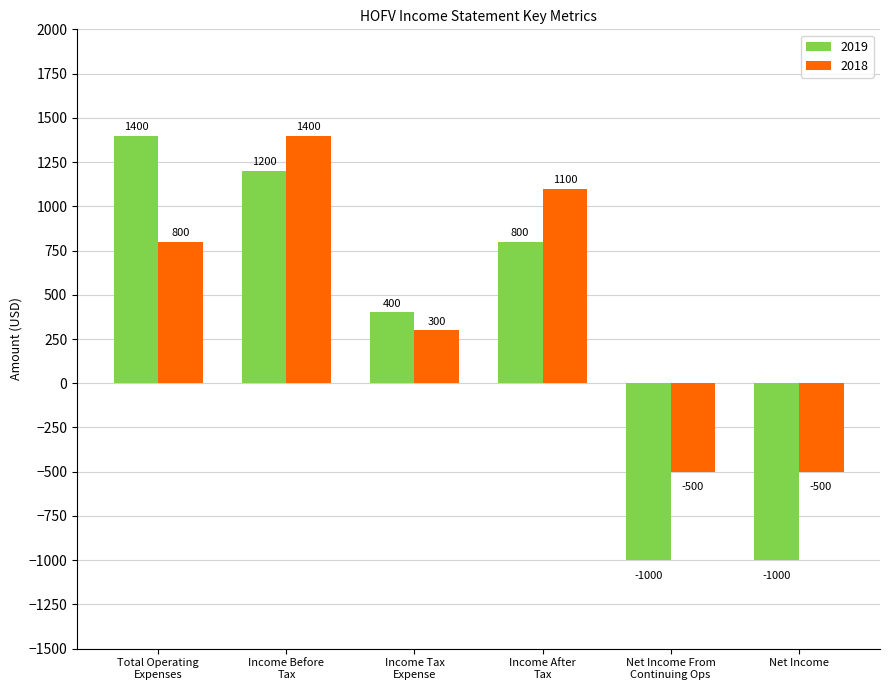

What is the total value across all series at Income Before
Tax?

2600